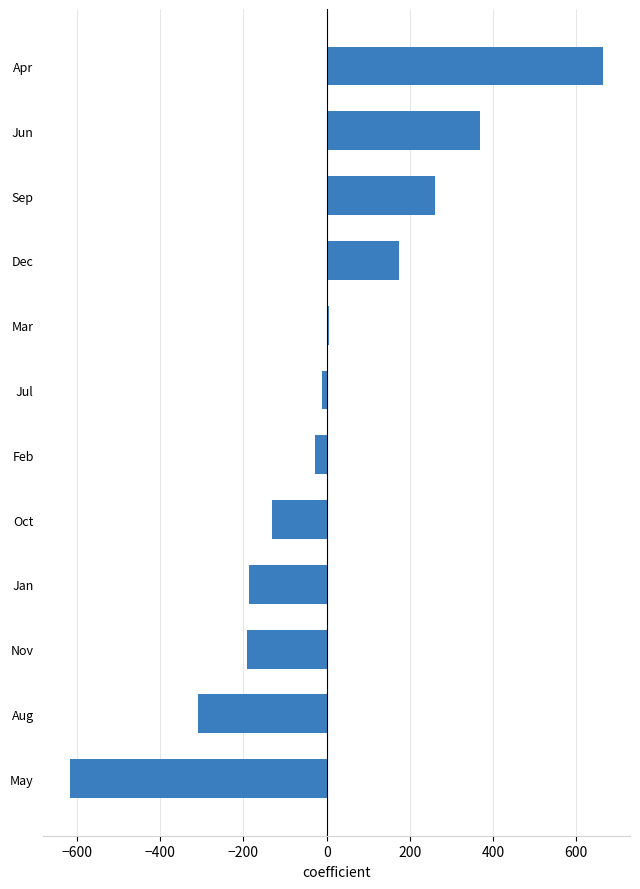

Which has a higher value, Jul or Nov?

Jul